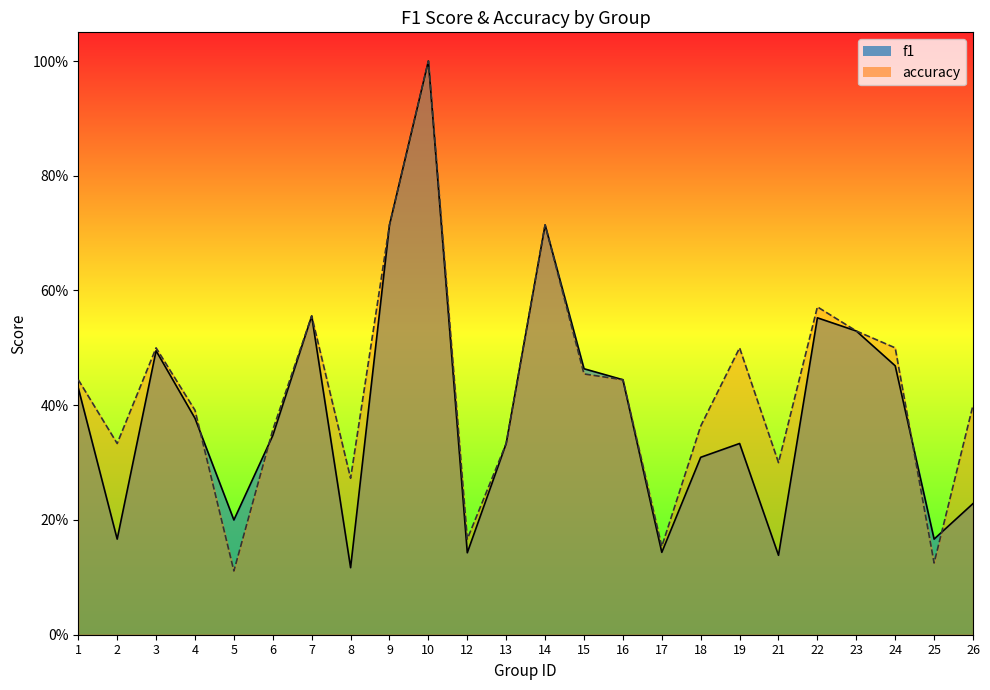

How many distinct data groups are displayed?

2